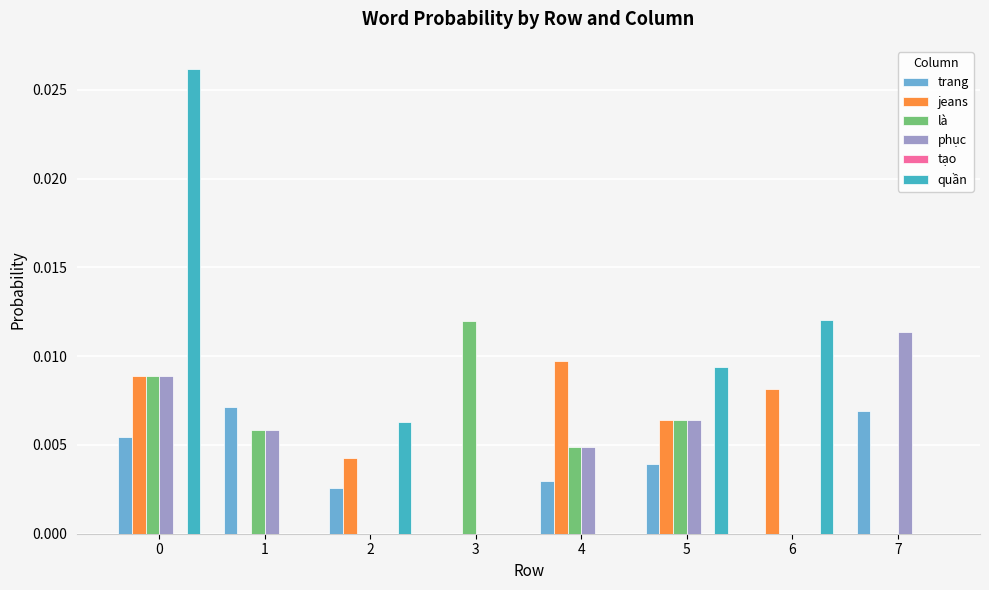

Which series has the largest total across all categories?

quần